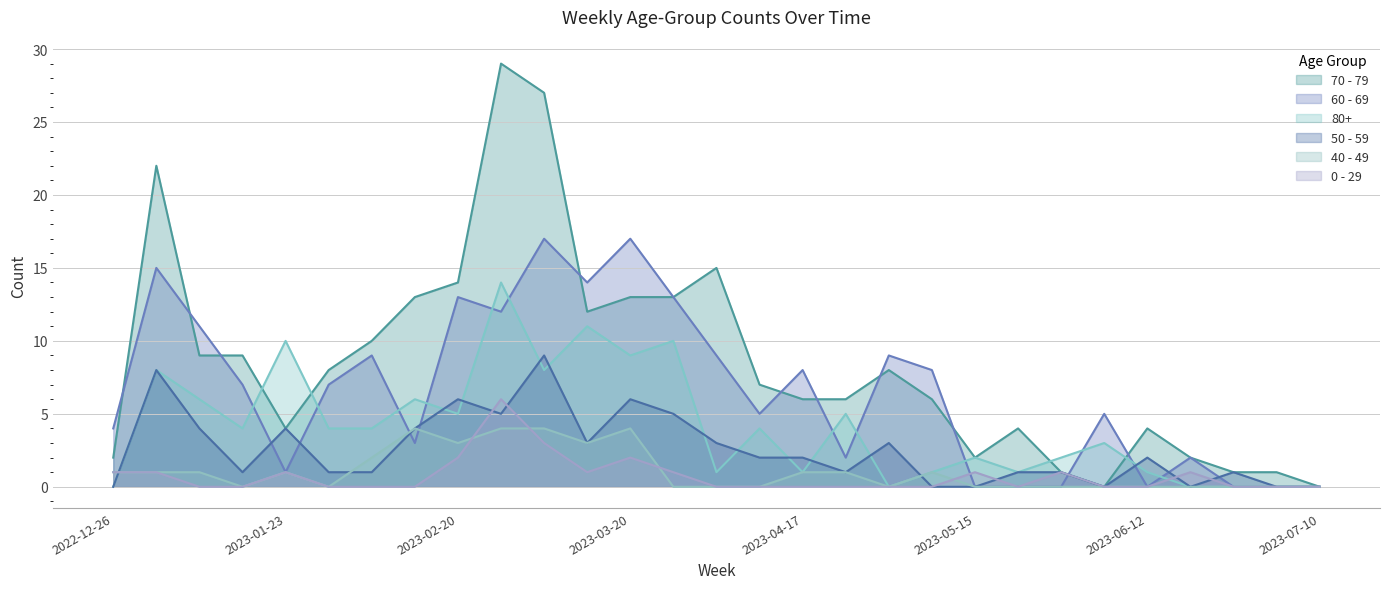

Between which two adjacent categories do 40 - 49 and 60 - 69 first intersect?

2023-02-06 and 2023-02-13